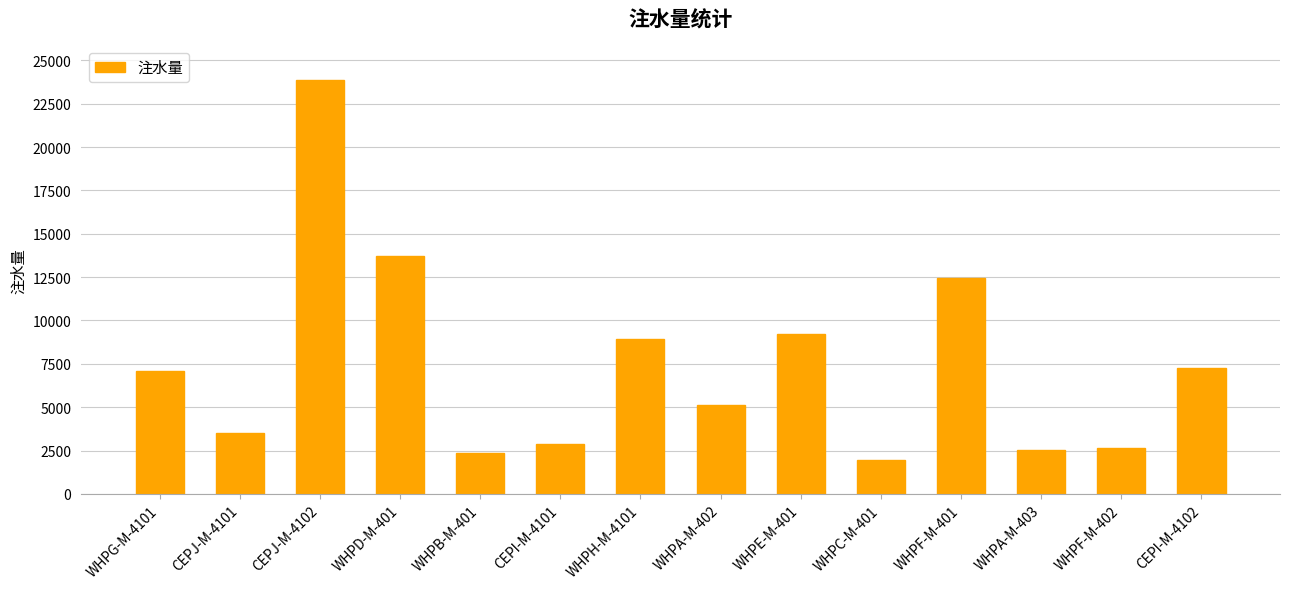

Which label corresponds to the smallest value in the chart?

WHPC-M-401